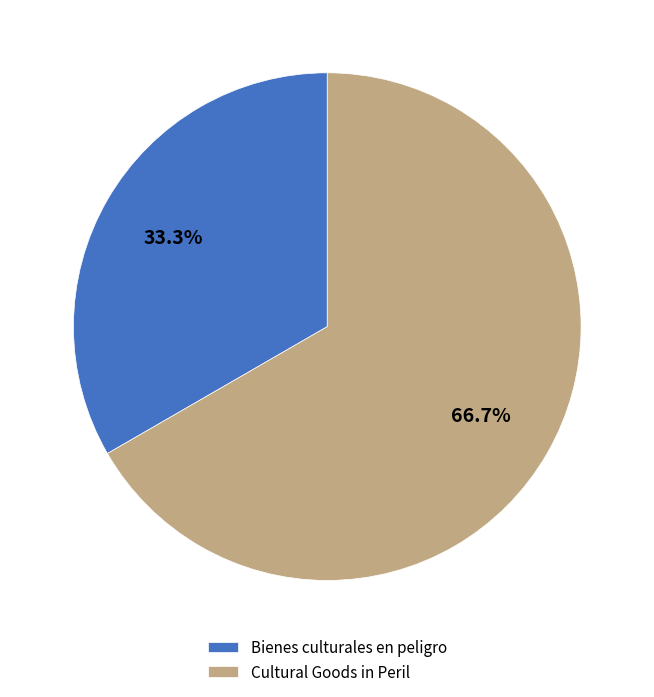

To the nearest percent, what is the average slice percentage?

50%